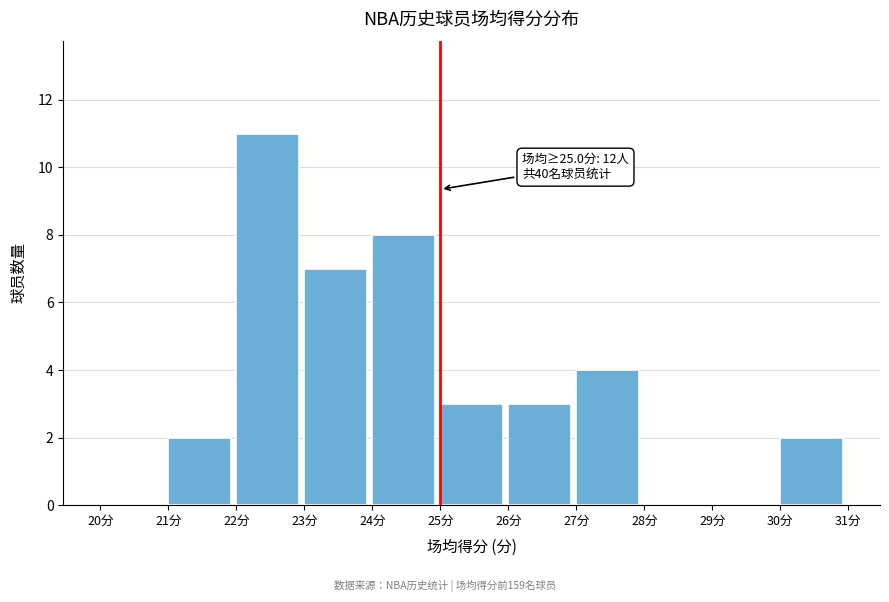

Over which range of the x-axis is the bar tallest?

22 to 23